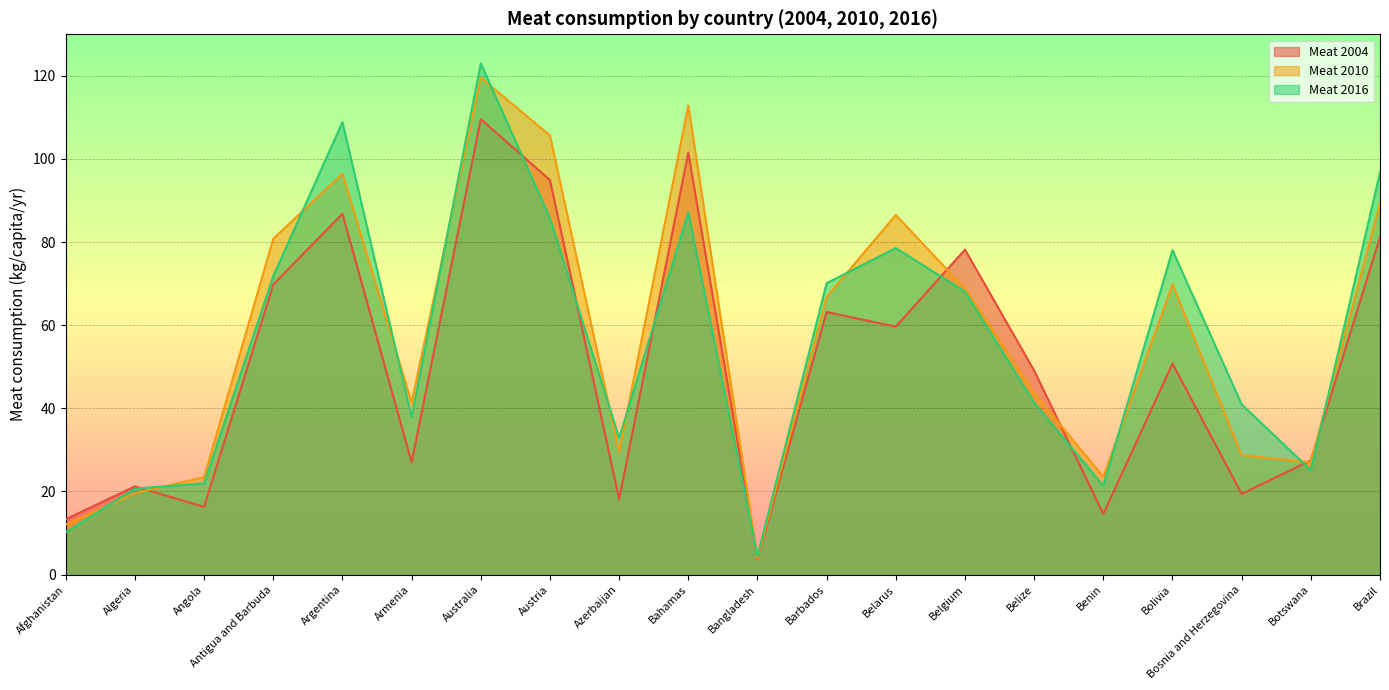

Where is the first local maximum for Meat 2004?

Algeria